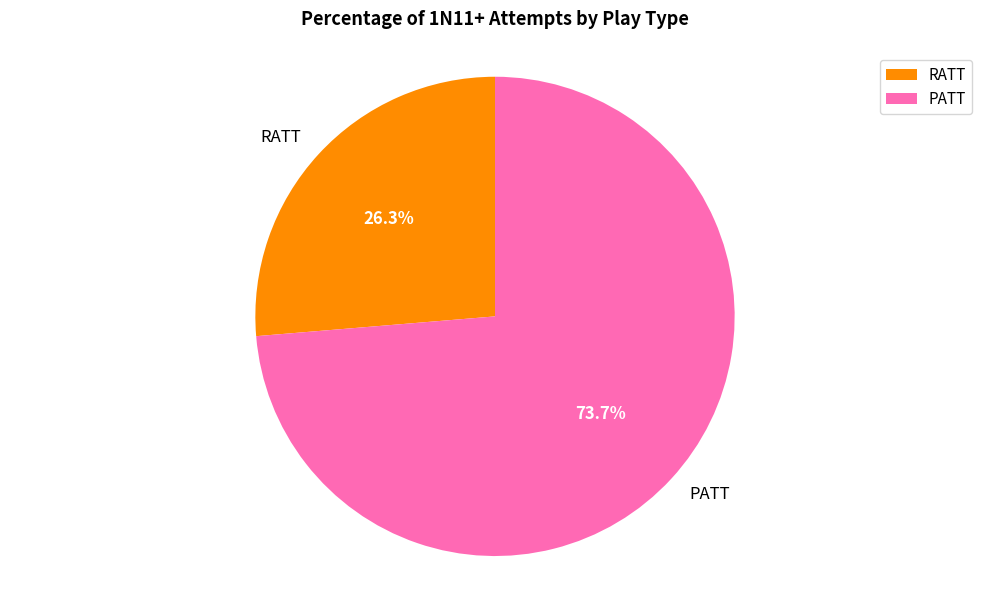

To the nearest percent, what is the difference between the PATT and RATT slice percentages?

47%